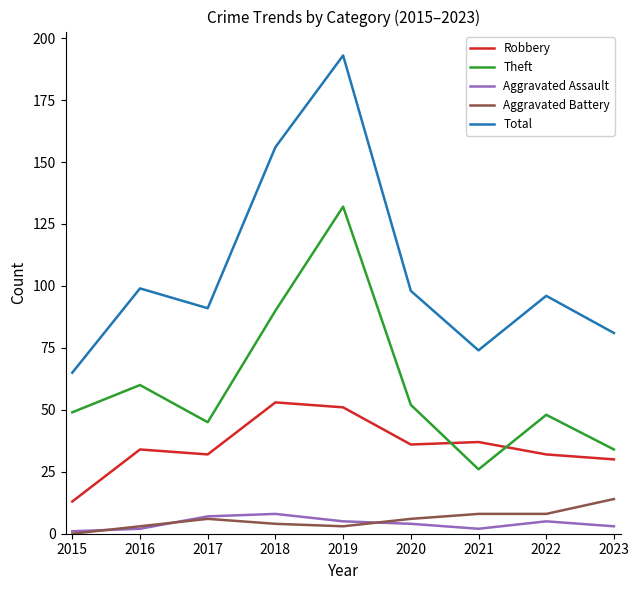

Does the chart display data point markers on the line(s)?

No